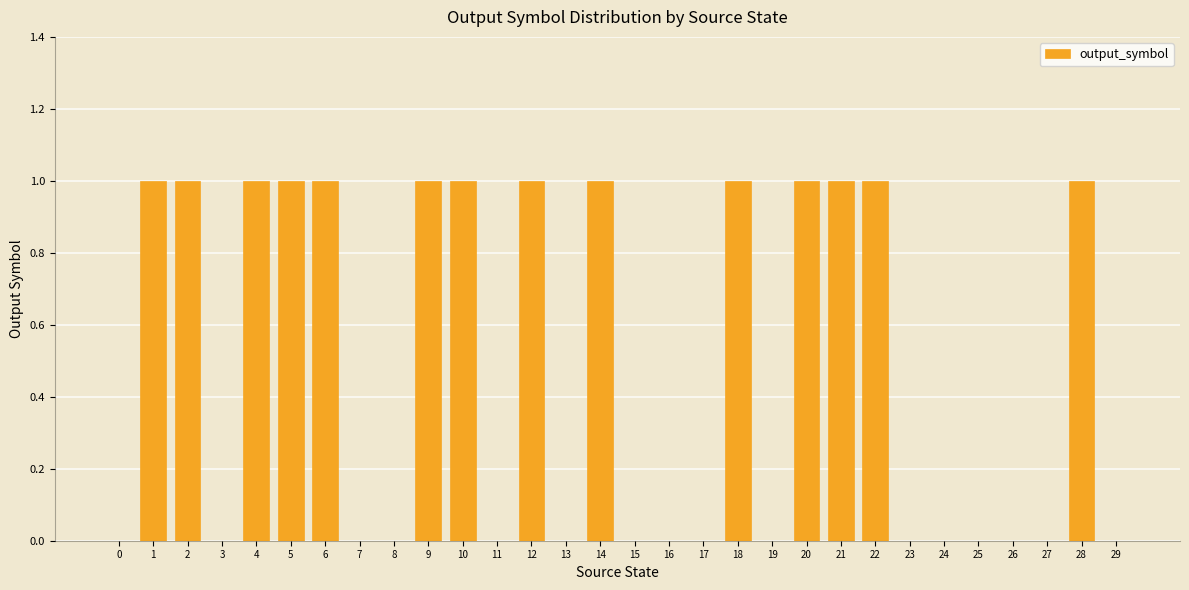

What is the maximum value shown in the chart?

1